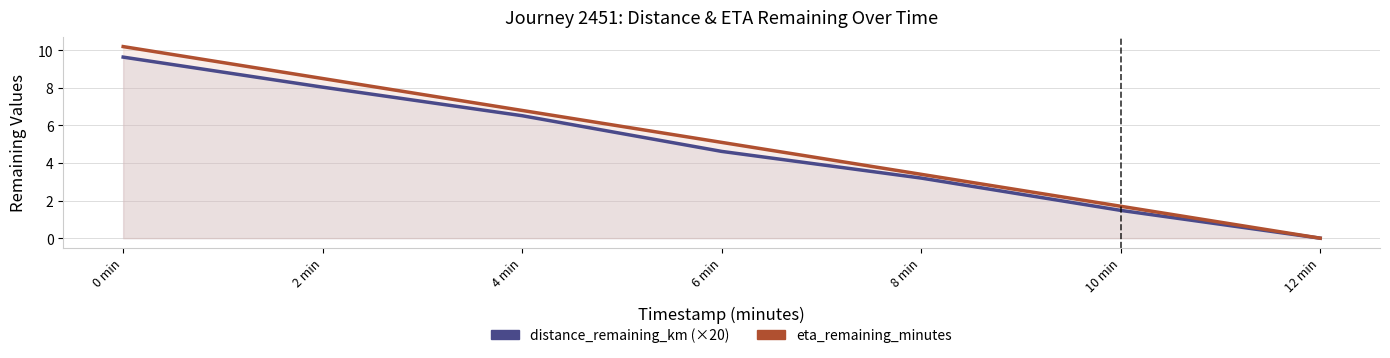

What is the label of the 5th point from the left?

8 min